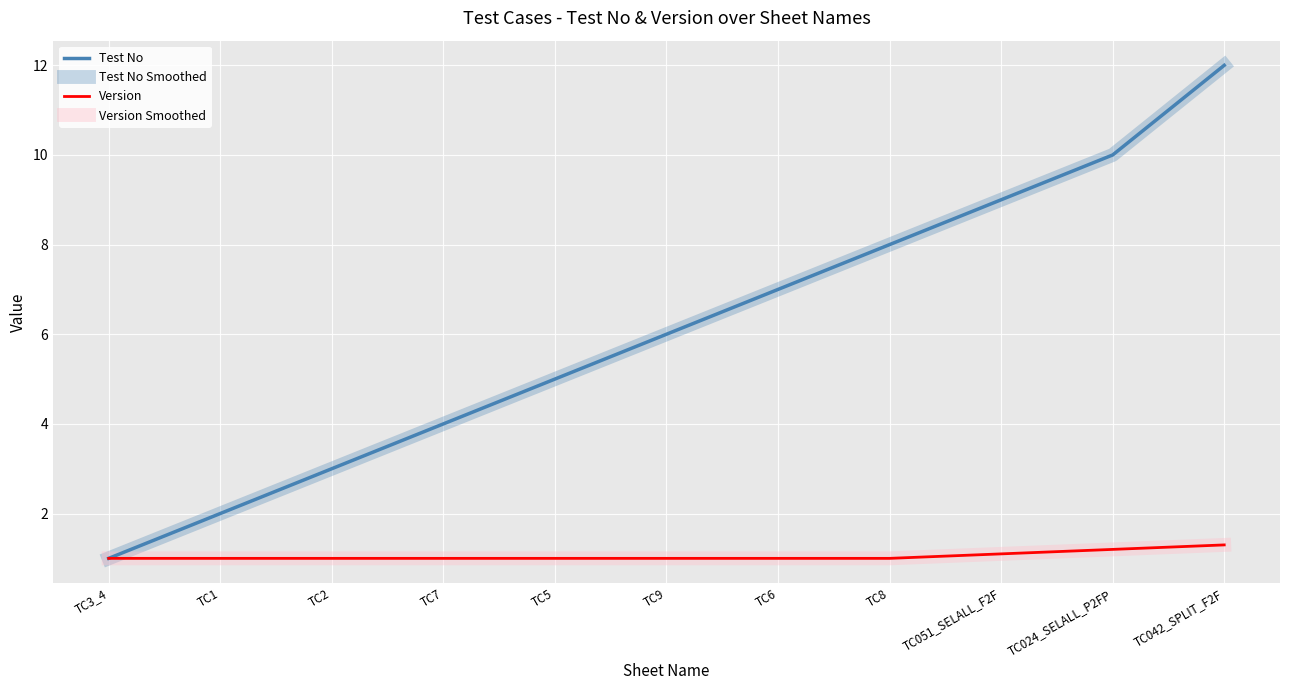

True or false: Version has more than 2 interior local peaks.

False